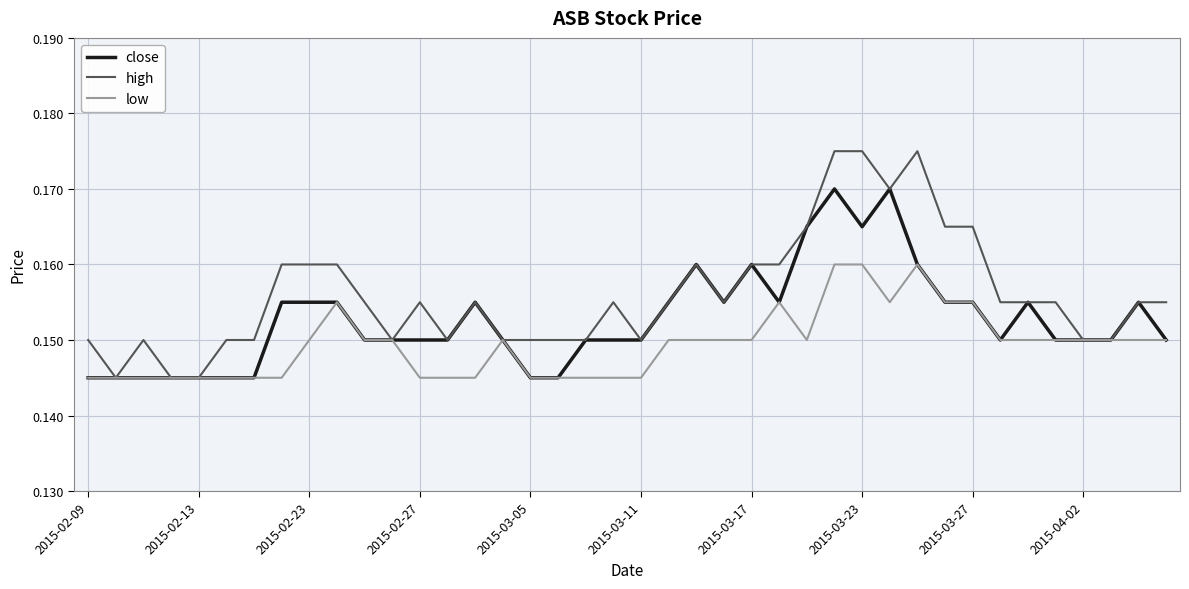

At how many categories does at least one series exceed 0?

40